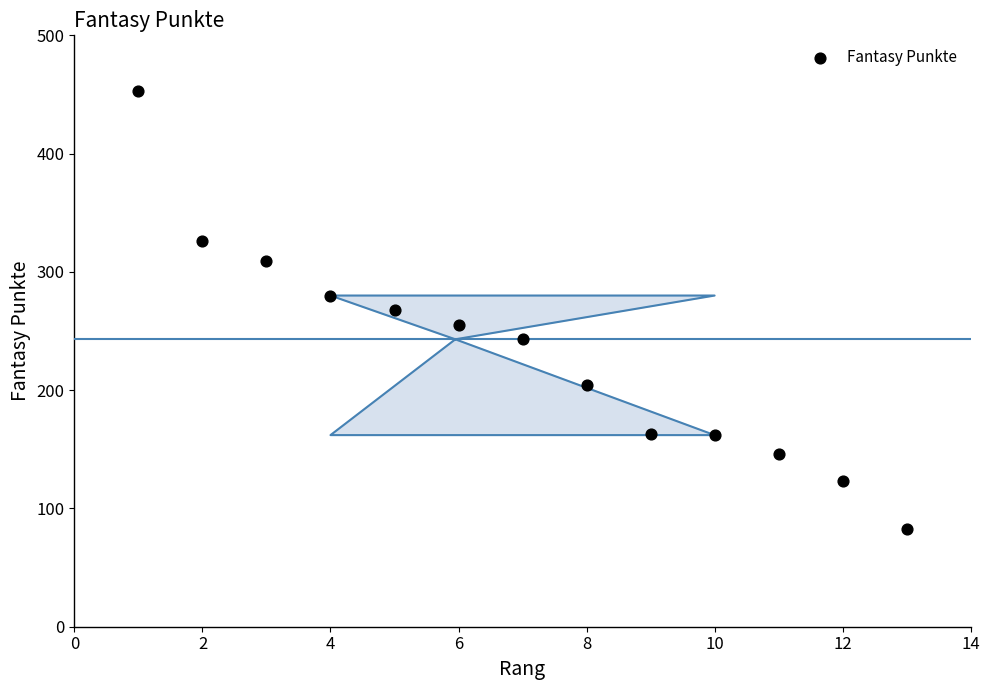

What is the range of Y values (max minus min)?

370